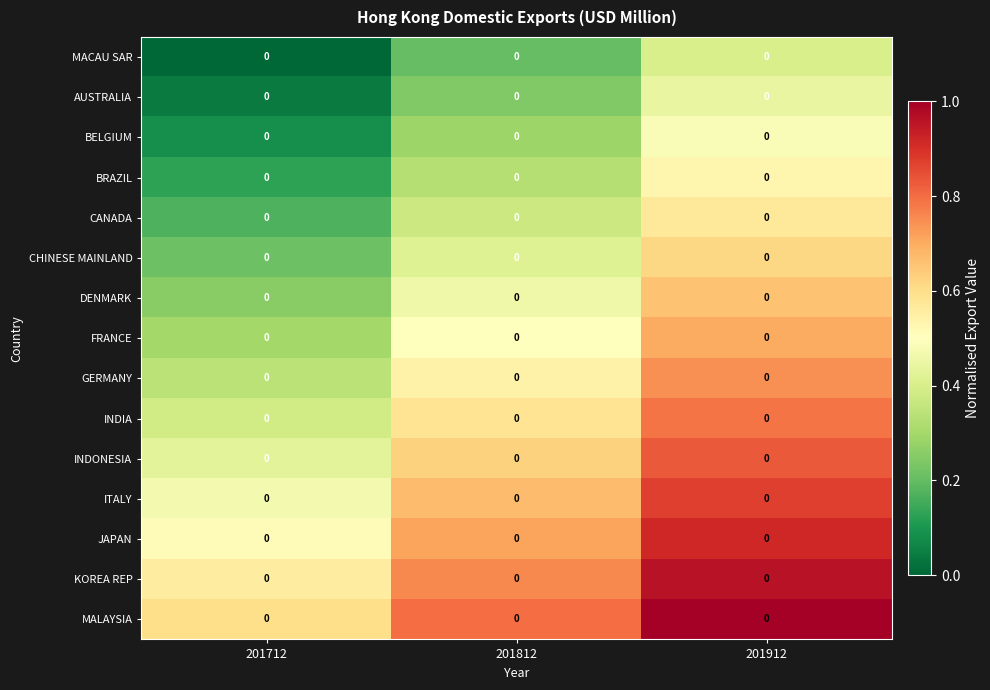

At which category is the sum across all series the highest?

201912